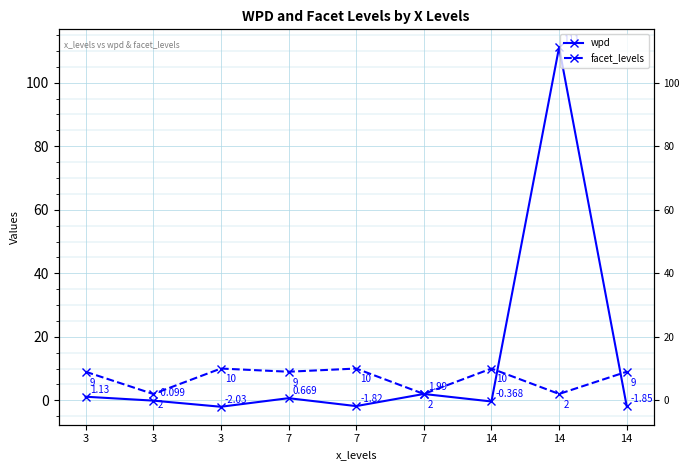

Where is the first local maximum for facet_levels?

3